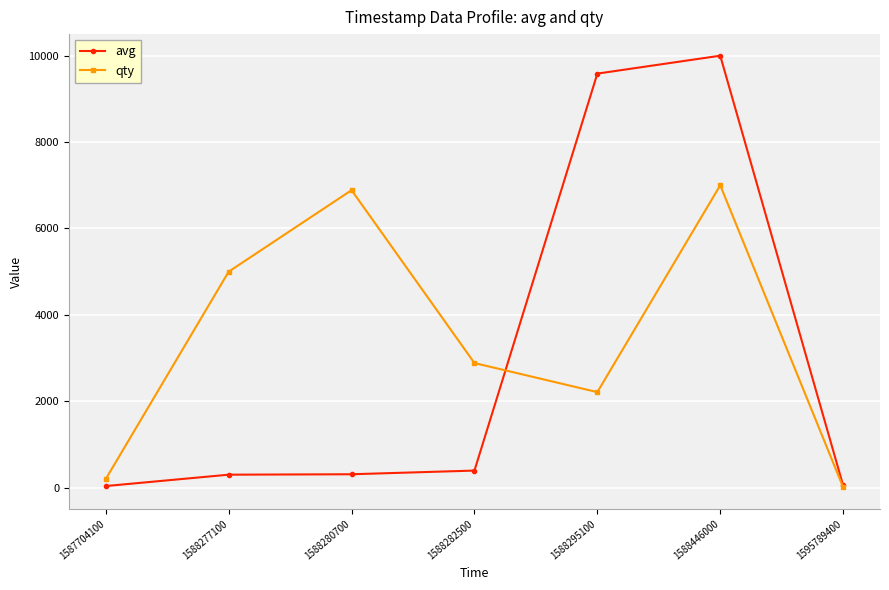

Between 1588295100 and 1588446000, which series saw the biggest shift?

qty